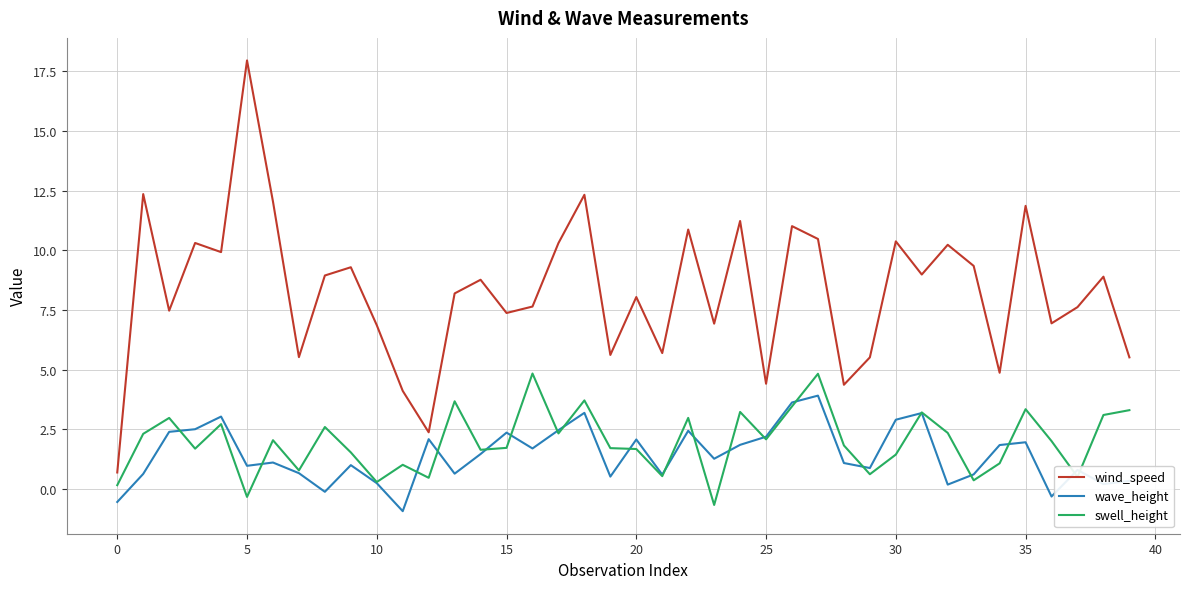

Which series has the widest spread of values?

wind_speed